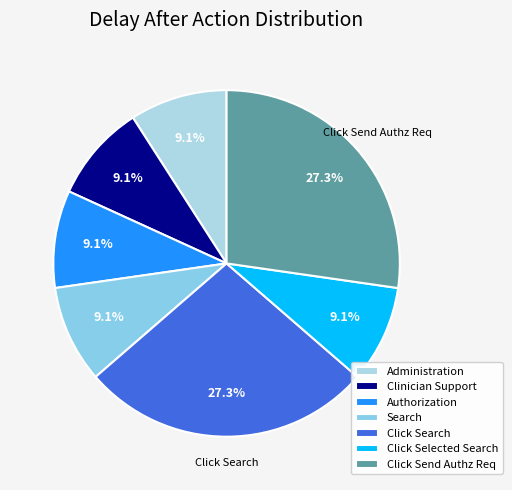

Which category has the biggest portion of the pie?

Click Search